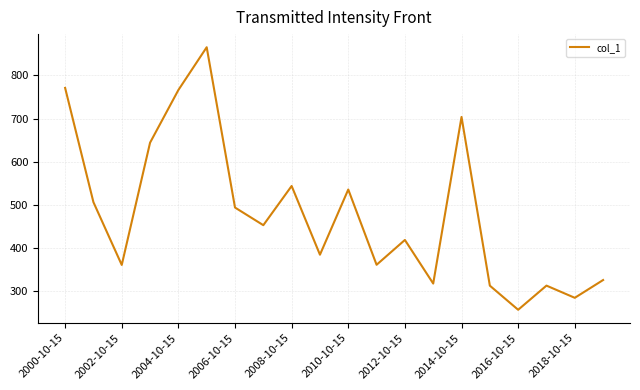

What is the smallest value displayed?

257.4